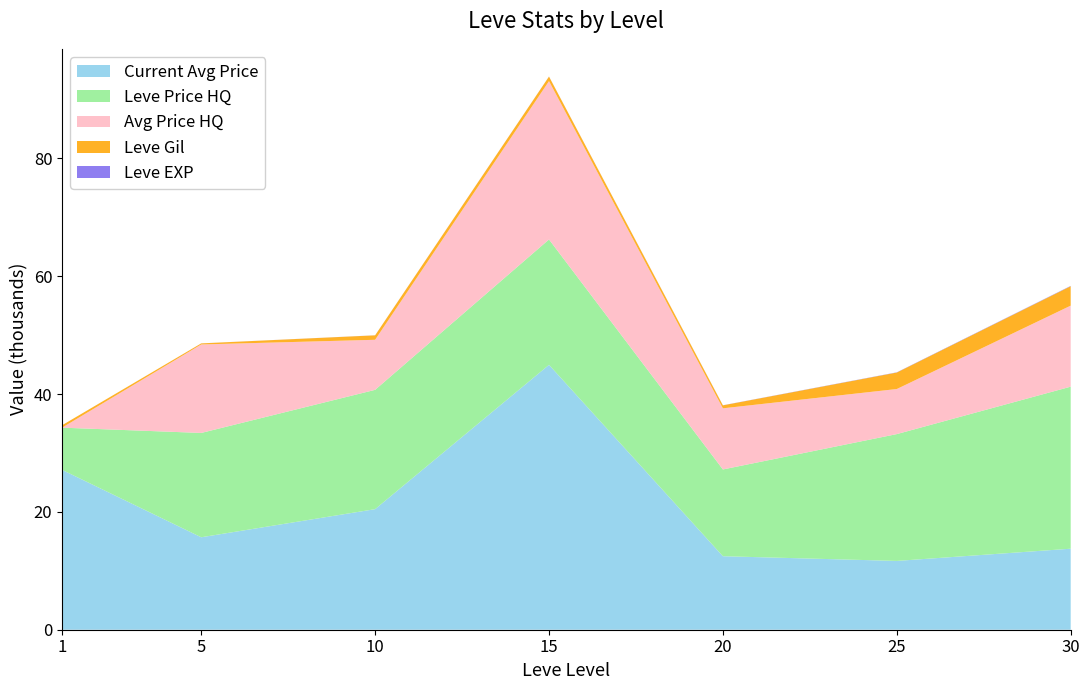

At which category is the sum across all series the highest?

15